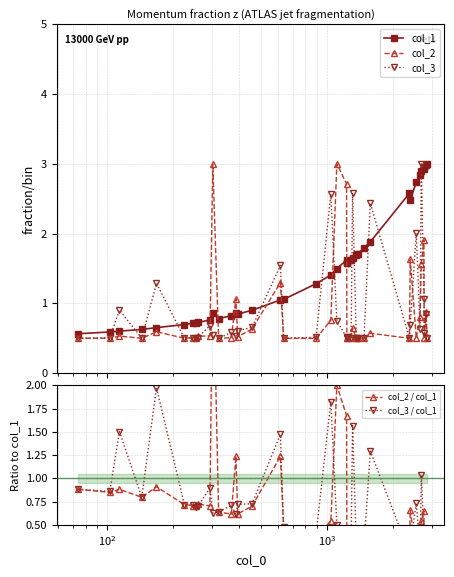

At how many categories does at least one series exceed 0?

40